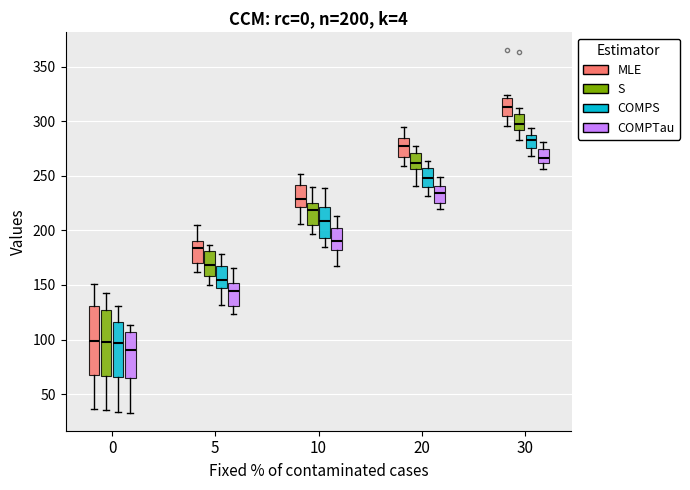

Which box has the highest median line?

30 (MLE)